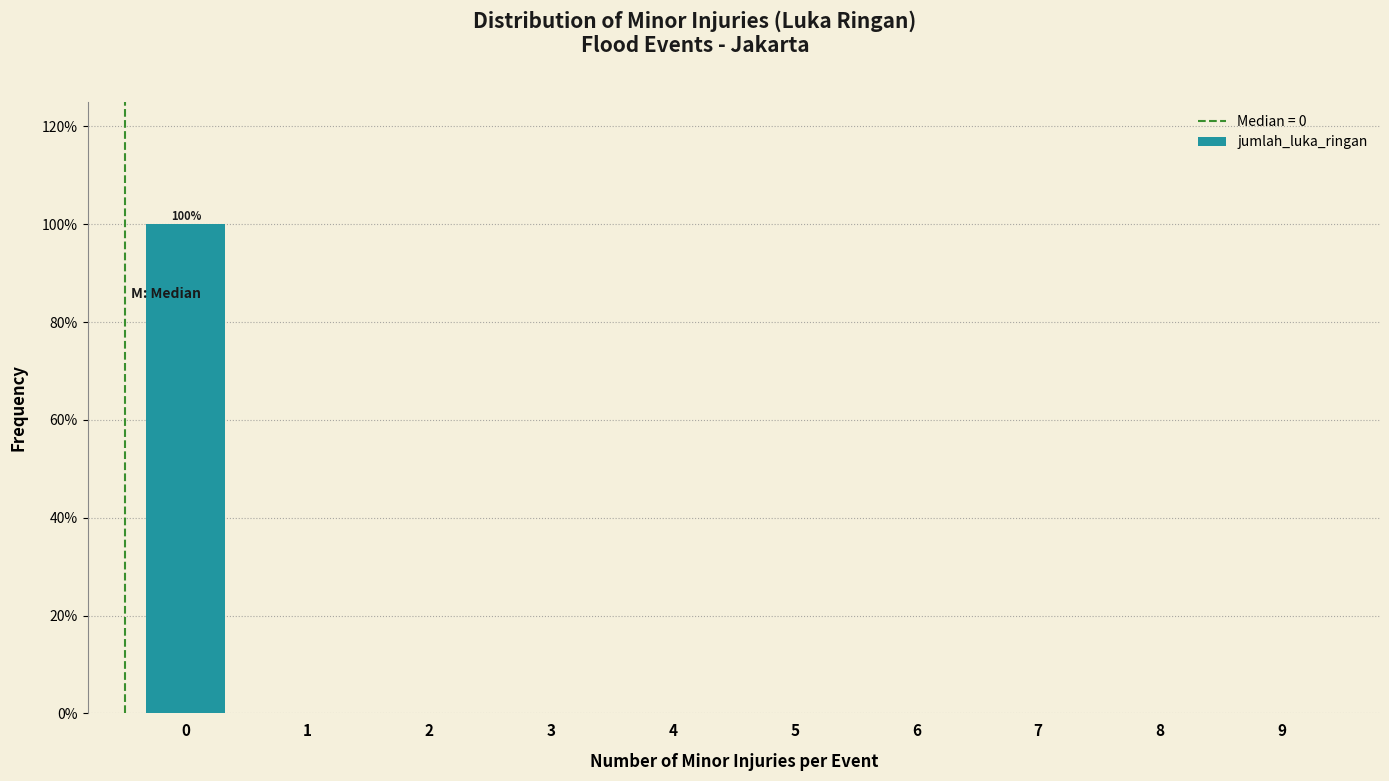

Reading left to right, extract all data points from this chart.

0=100	1=0	2=0	3=0	4=0	5=0	6=0	7=0	8=0	9=0